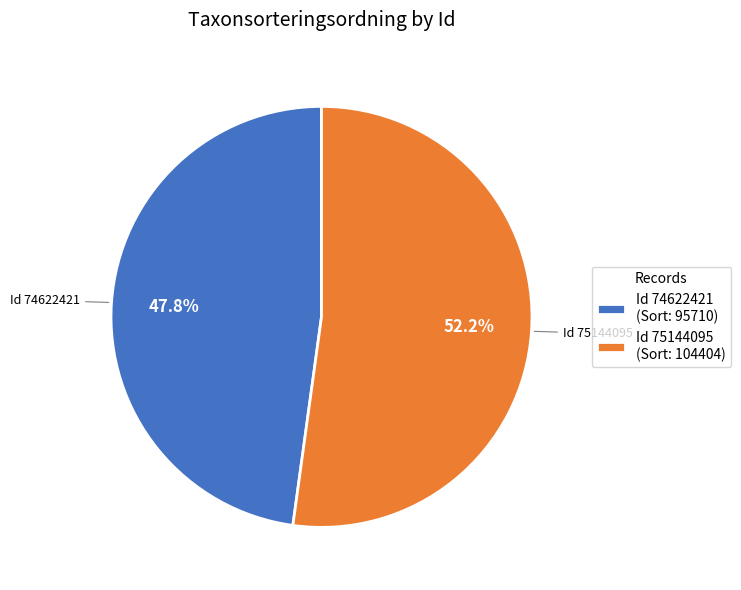

To the nearest percent, what is the difference between the largest and smallest slice percentages?

4%